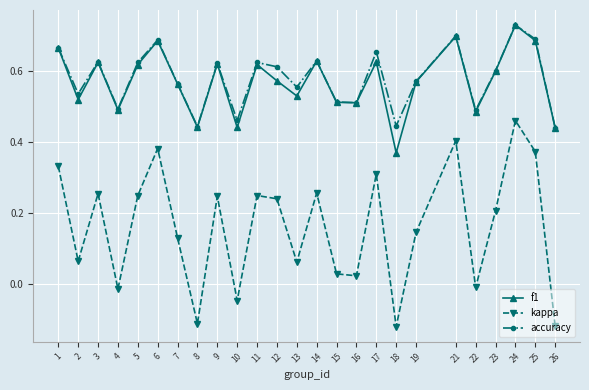

How many series are shown in this chart?

3